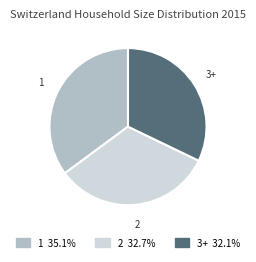

How many slices are in this pie chart?

3